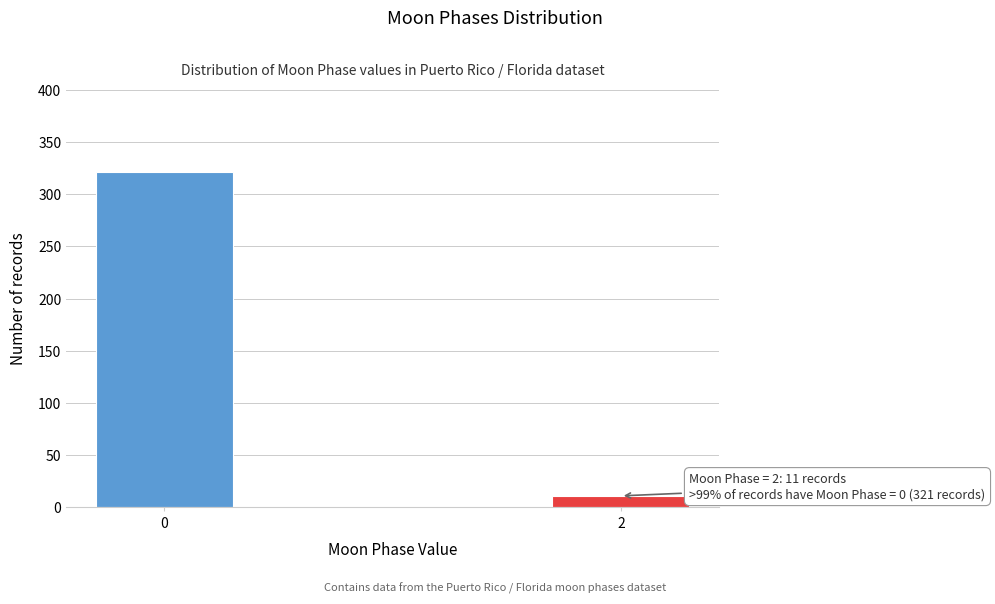

Reading left to right, transcribe all the data shown in this chart.

321	11